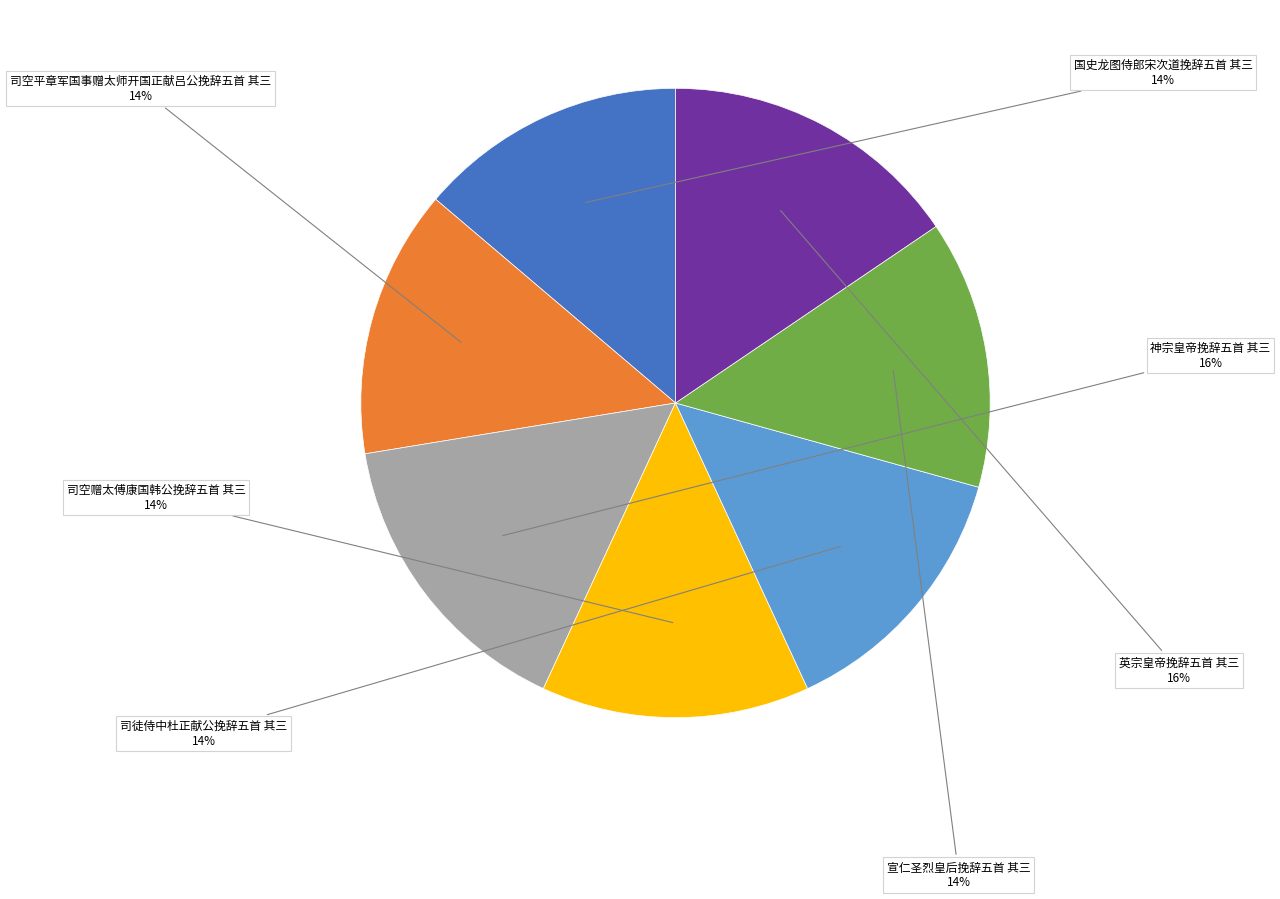

To the nearest percent, what is the difference between the 宣仁圣烈皇后挽辞五首 其三 and 英宗皇帝挽辞五首 其三 slice percentages?

2%